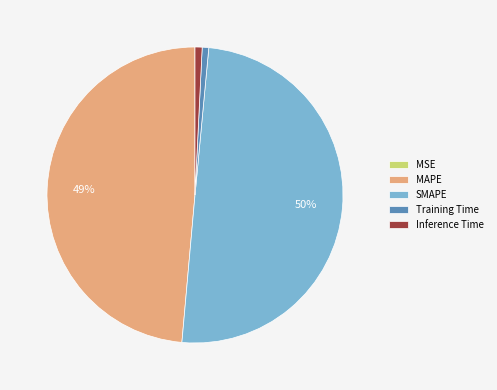

To the nearest percent, what is the difference between the largest and smallest slice percentages?

50%